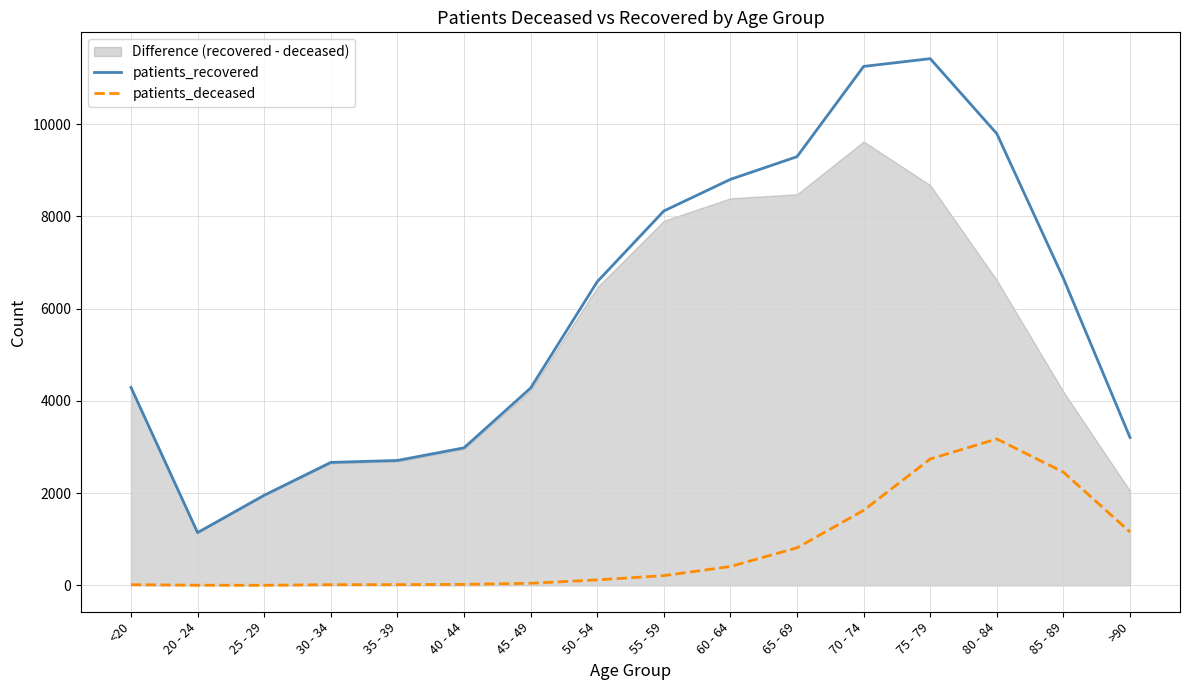

What is the average value of the patients_deceased series?

802